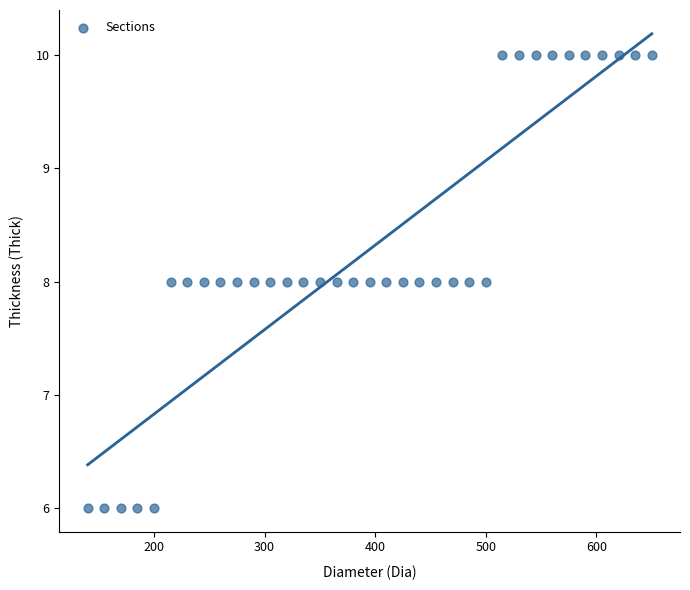

What is the range of Y values (max minus min)?

4